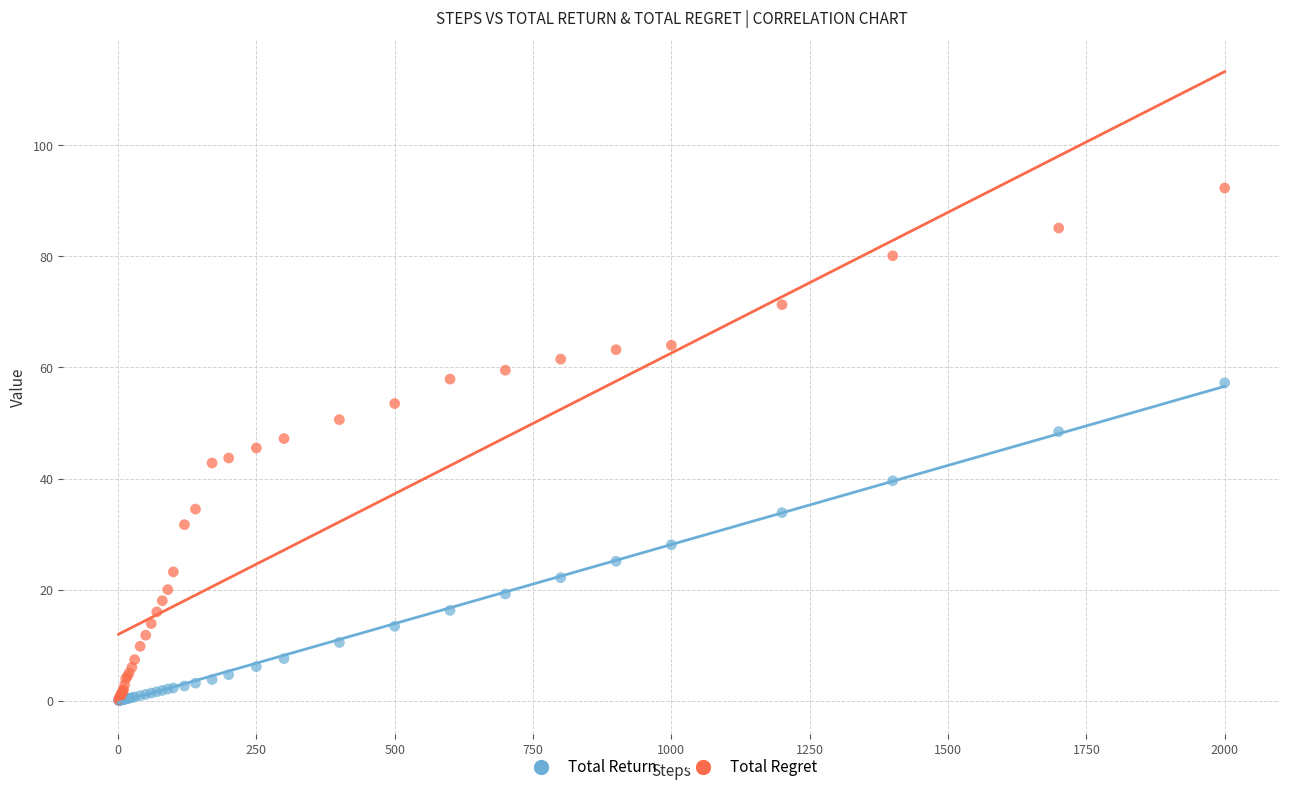

Which series has the largest Y range (max minus min)?

Total Regret